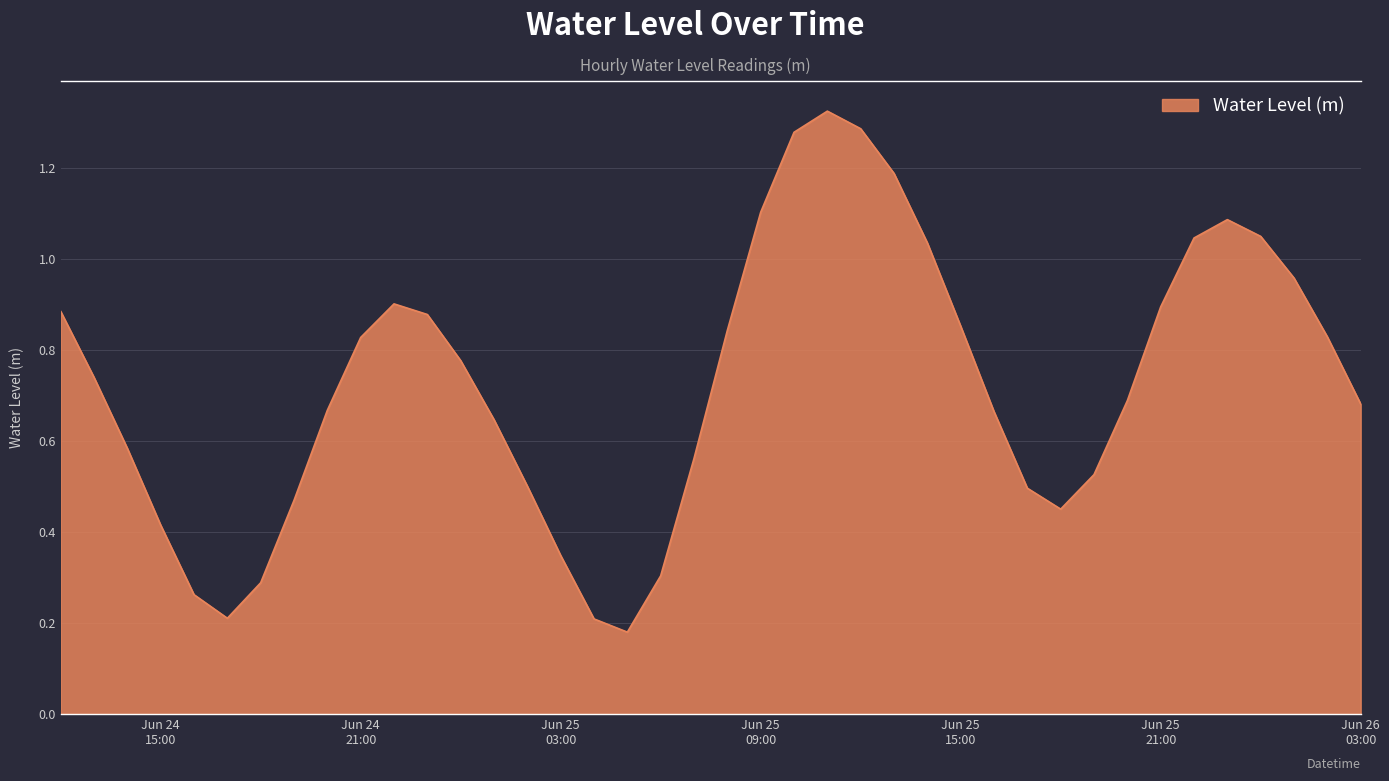

Does the chart display data point markers on the line(s)?

No